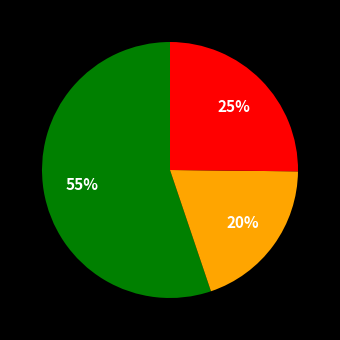

To the nearest percent, what is the average slice percentage?

33%